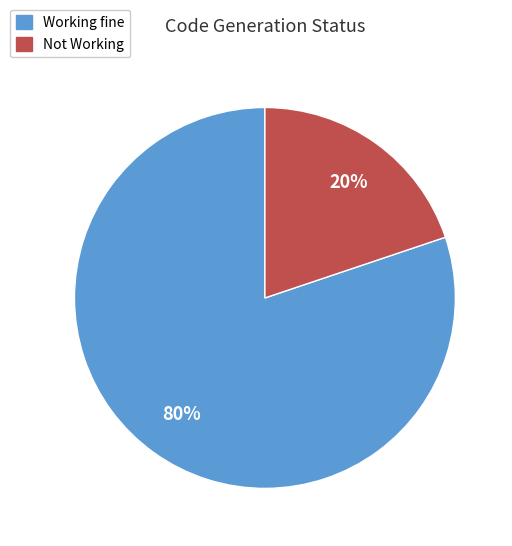

The Working fine slice represents 68% of the pie. True or false?

False